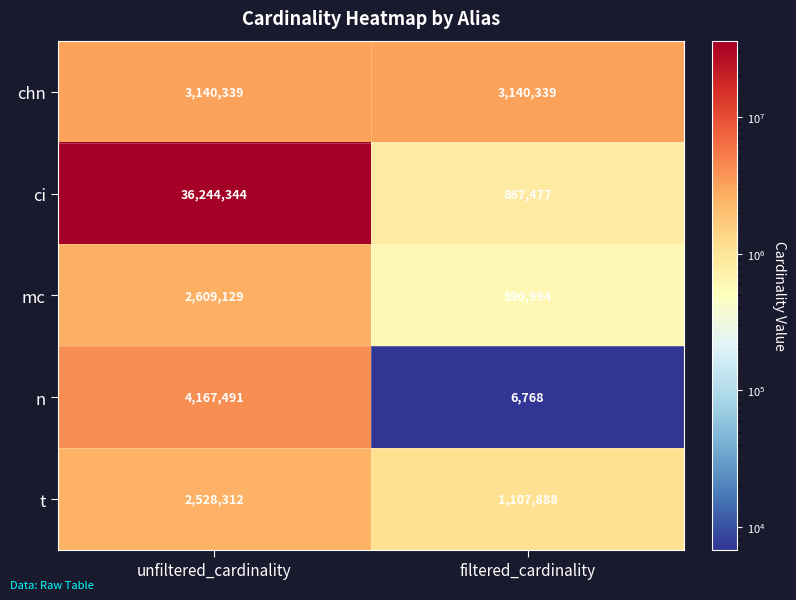

List the series in order of their peak value, highest first.

ci, n, chn, mc, t